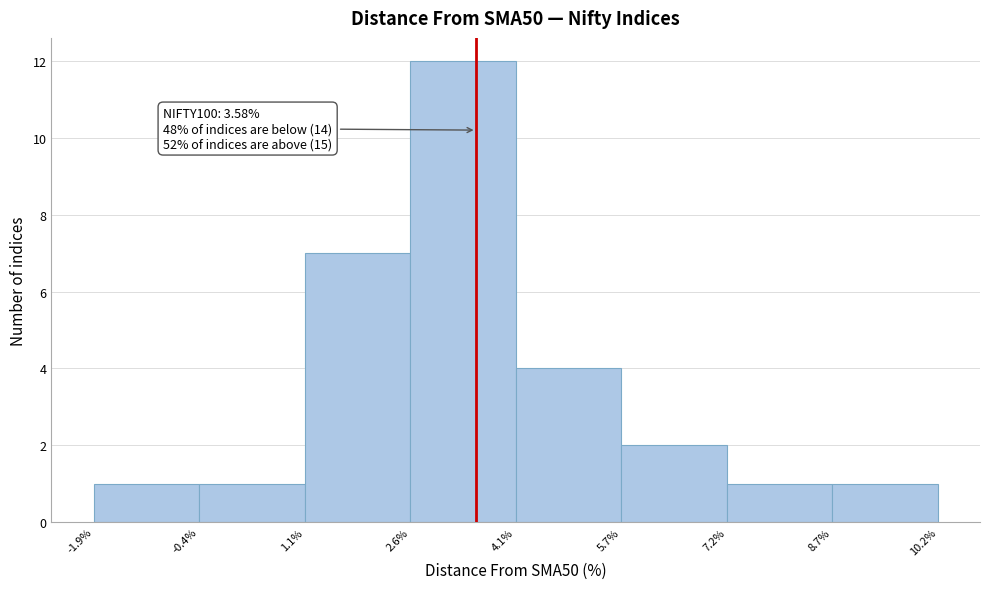

Which range on the x-axis has the tallest bar?

2.6% to 4.1%